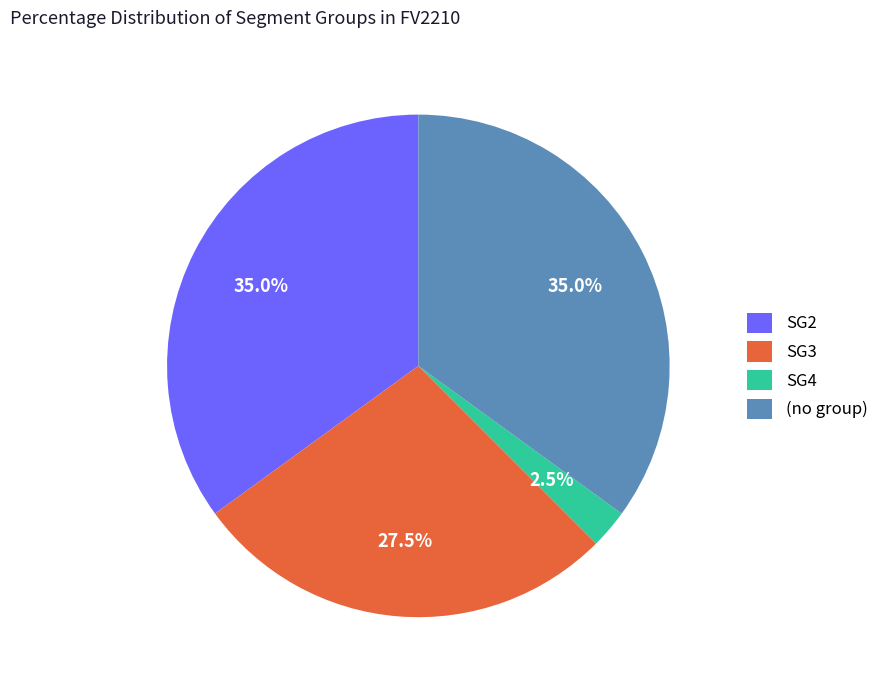

Is there a majority slice in this chart?

No